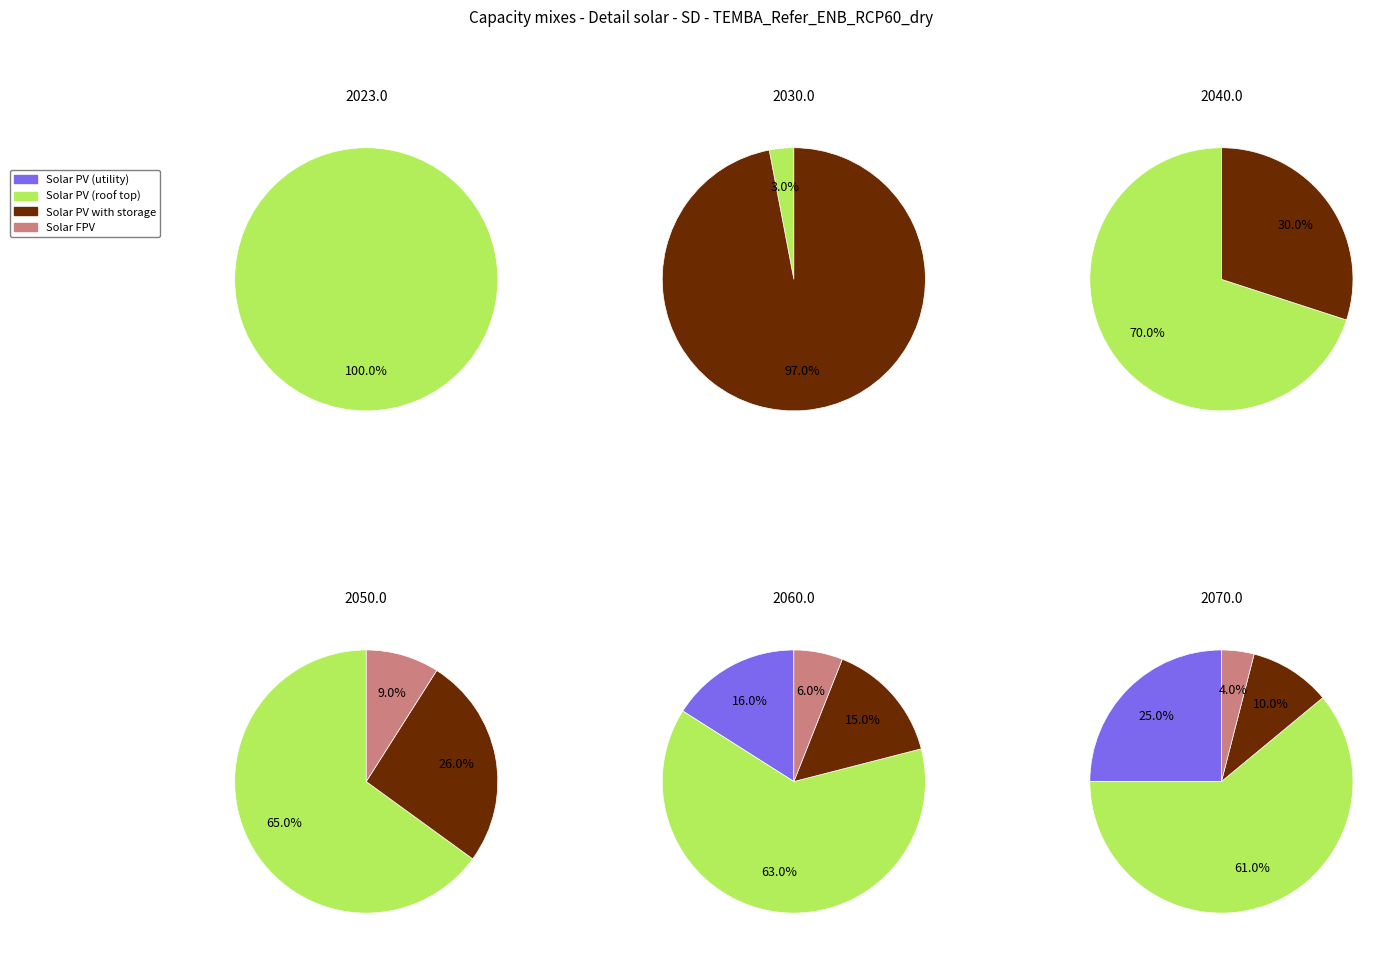

Combined, do 4 and 3 account for over 50%?

No